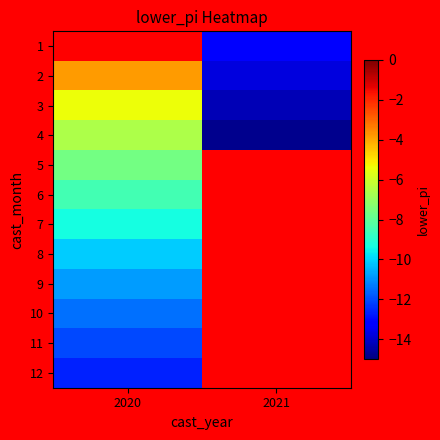

Which has a higher value, 2020 or 2021?

2021